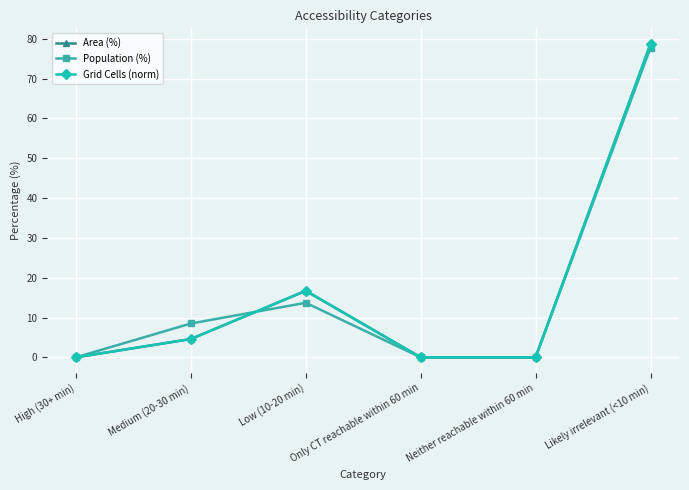

The Grid Cells (norm) series shows 1.1 at Medium (20-30 min). True or false?

False